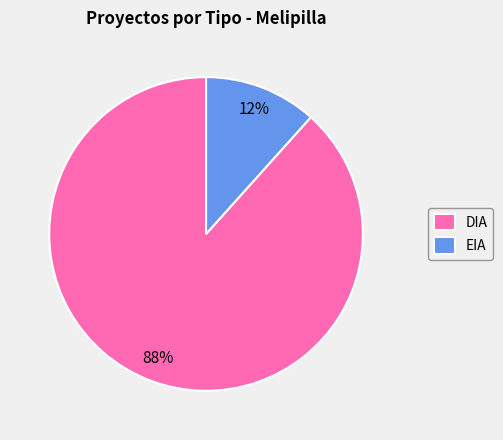

Count the number of slices in the pie.

2